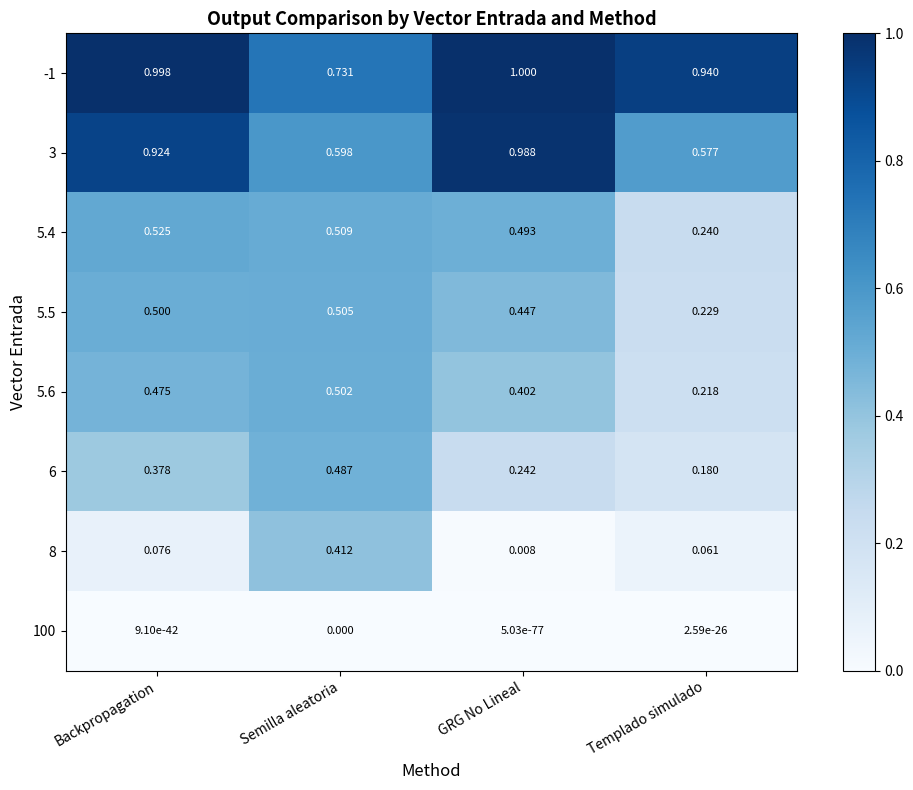

List the labels in order of 5.5 value, largest first.

Semilla aleatoria, Backpropagation, GRG No Lineal, Templado simulado